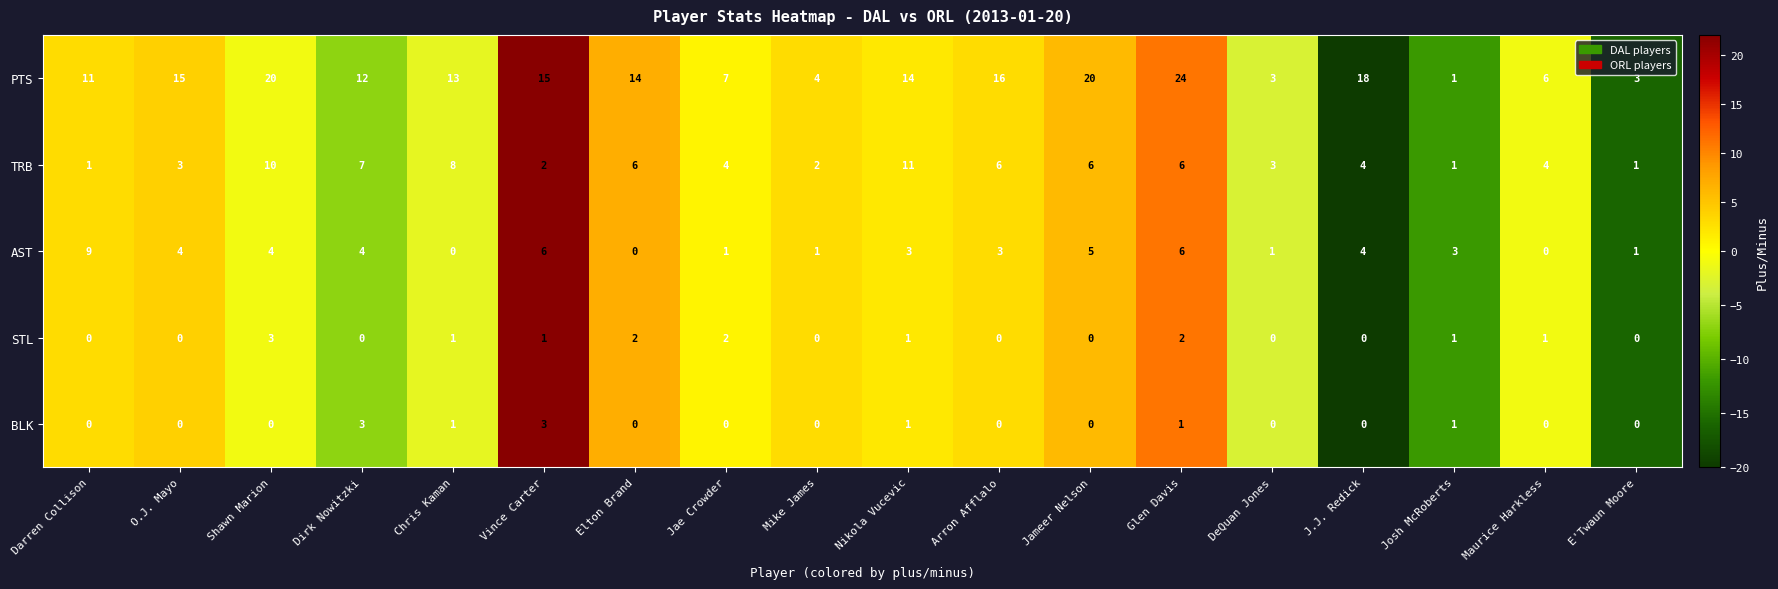

The value of PTS at Elton Brand is 14. True or false?

True